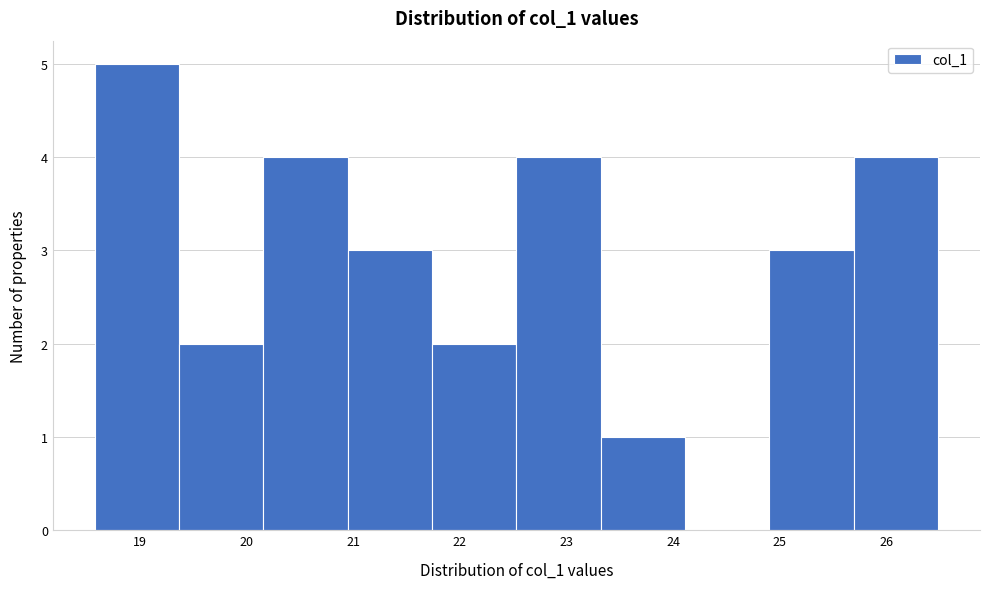

Reading left to right, list every bar in this chart as the range it spans on the x-axis followed by its height. Neither the bar edges nor the heights are printed on the chart, so give them approximately, as read against the axes.

18.6 to 19.4: 5
19.4 to 20.2: 2
20.2 to 20.9: 4
20.9 to 21.7: 3
21.7 to 22.5: 2
22.5 to 23.3: 4
23.3 to 24.1: 1
24.1 to 24.9: 0
24.9 to 25.7: 3
25.7 to 26.5: 4